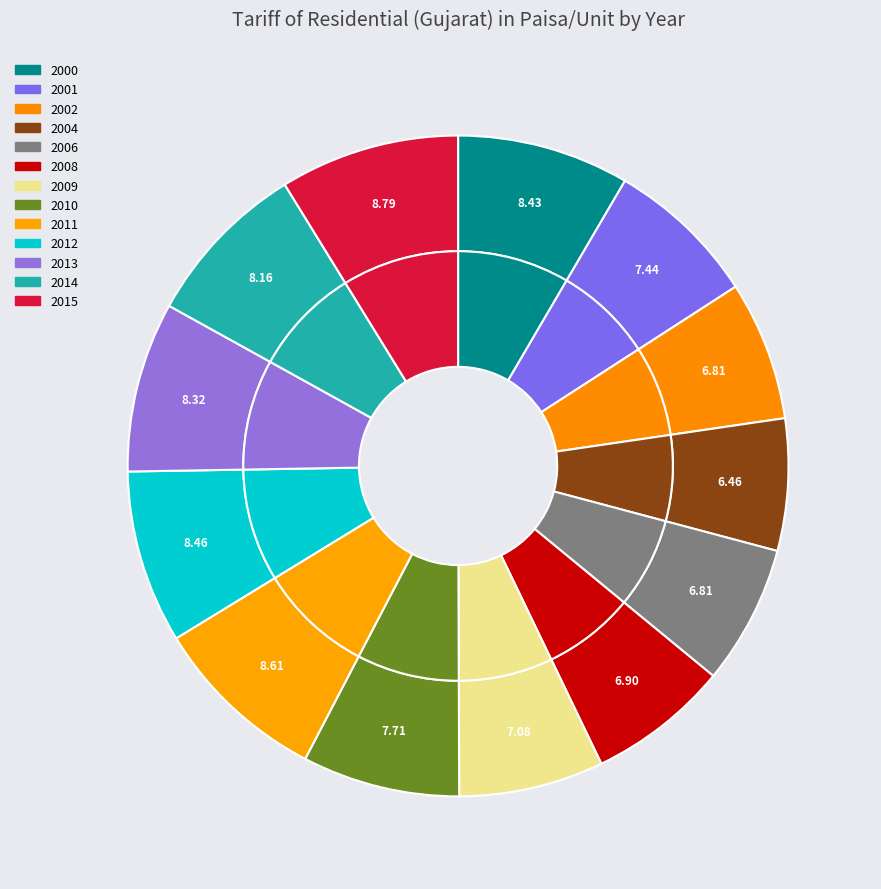

To the nearest percent, what is the difference between the largest and smallest slice percentages?

2%